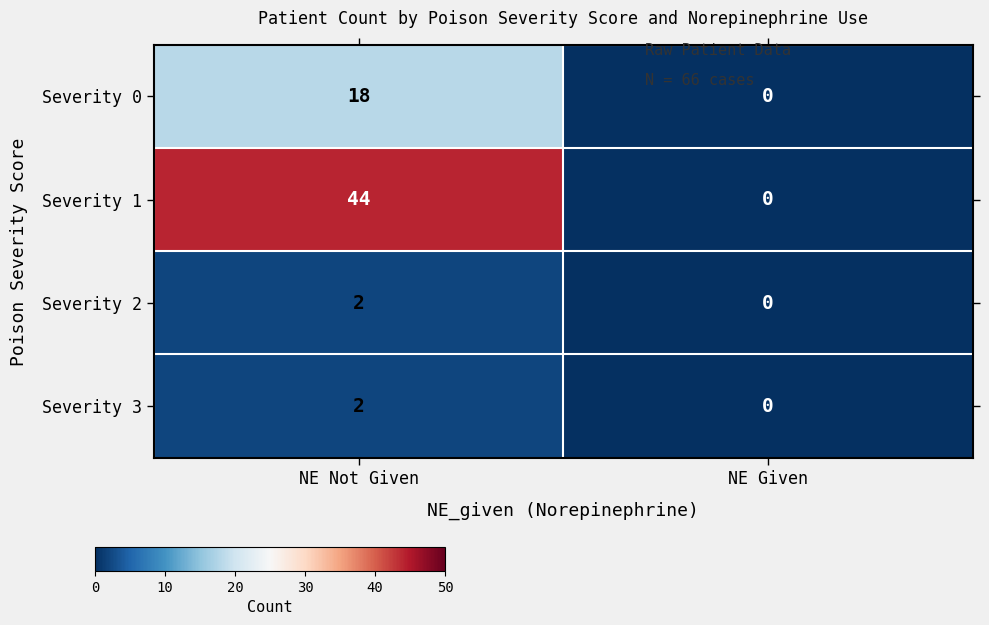

What is the maximum value for Severity 0?

18